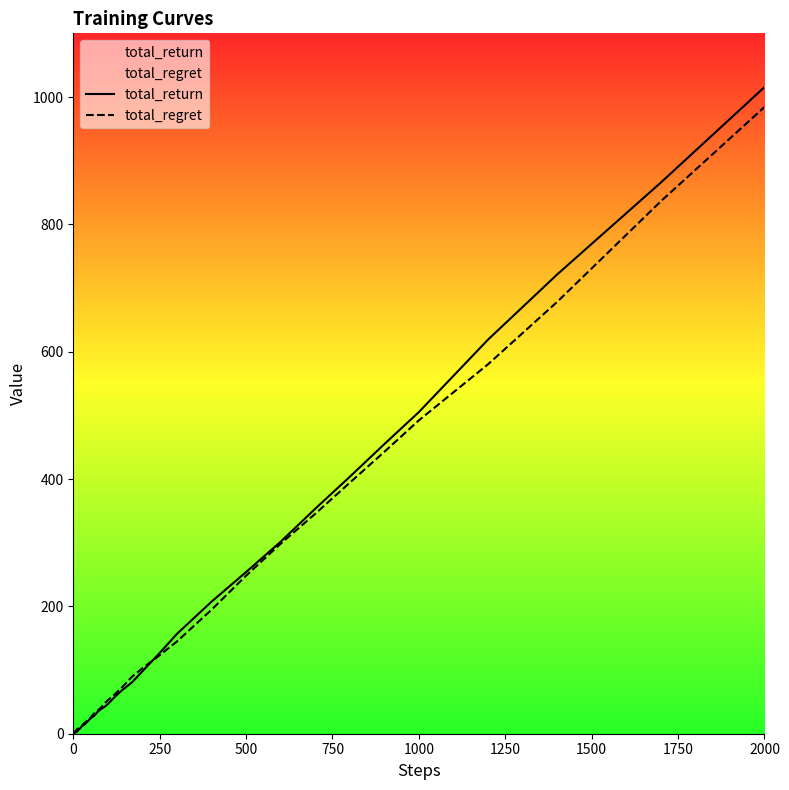

What is the minimum value shown in the chart?

0.3